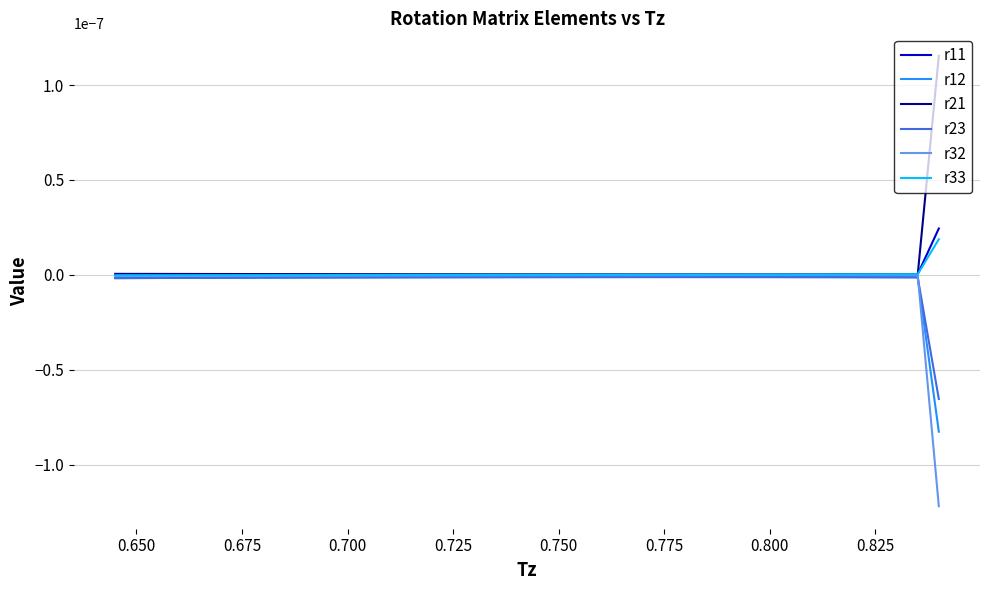

At which label is r21 closest to 0?

0.650